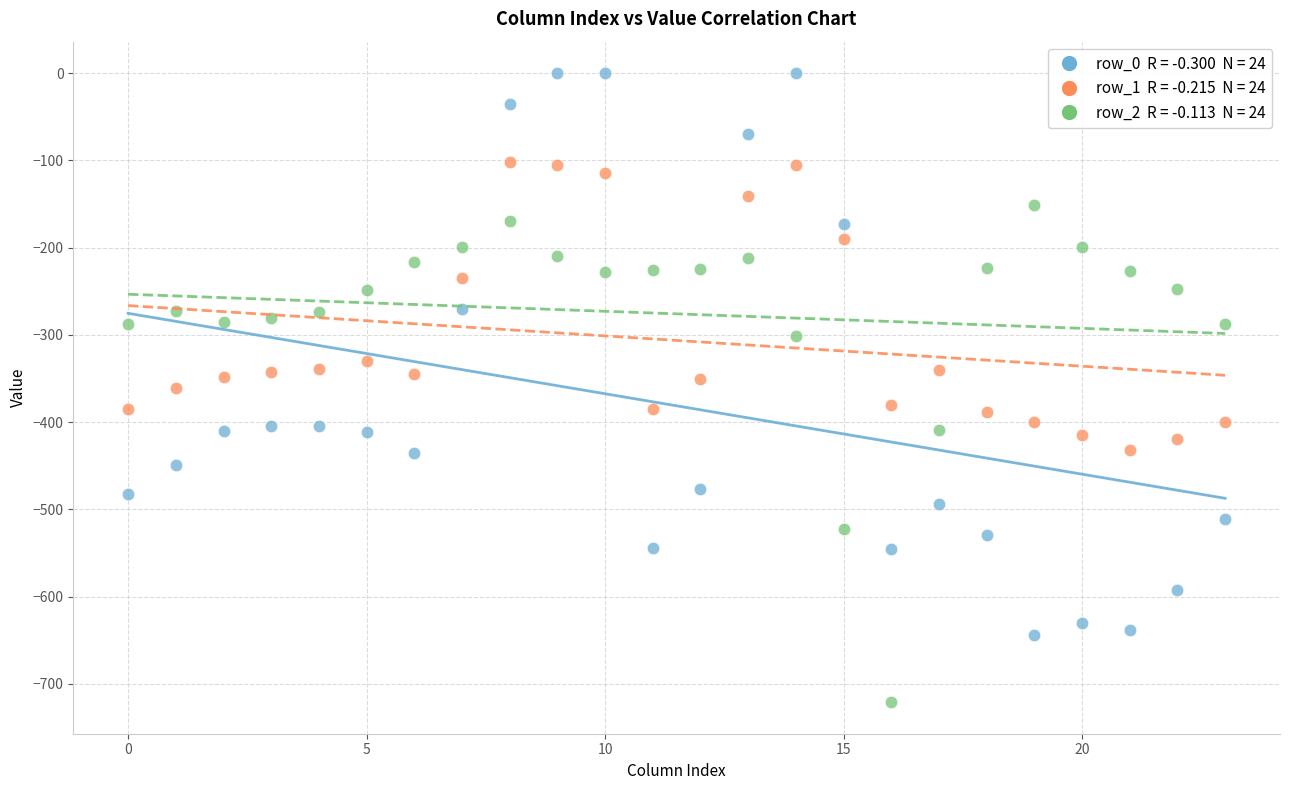

Across all data points, what is the range of Y values (max minus min)?

721.2